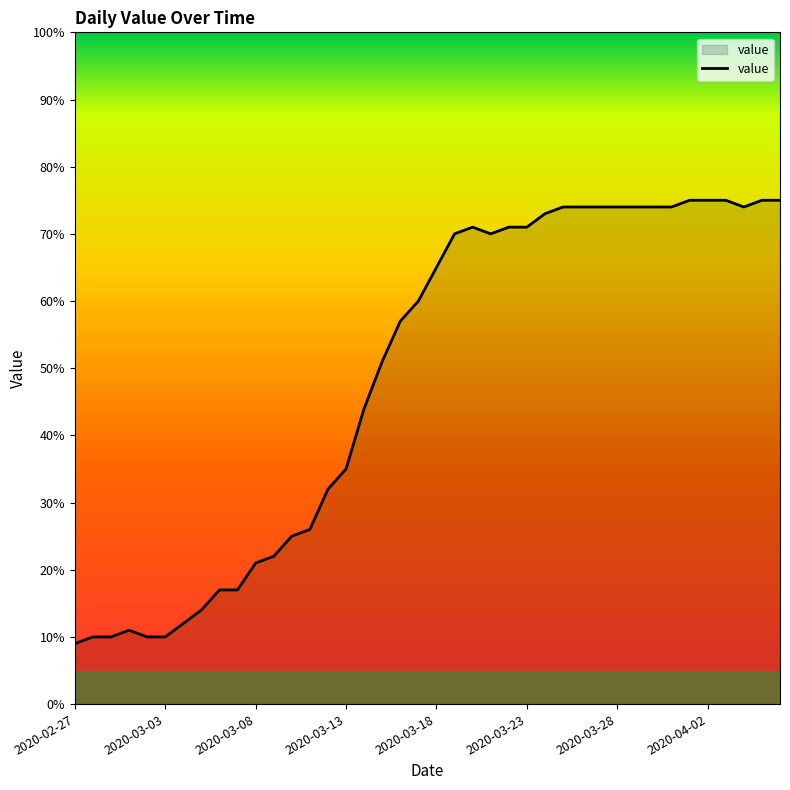

What is the minimum value shown in the chart?

9